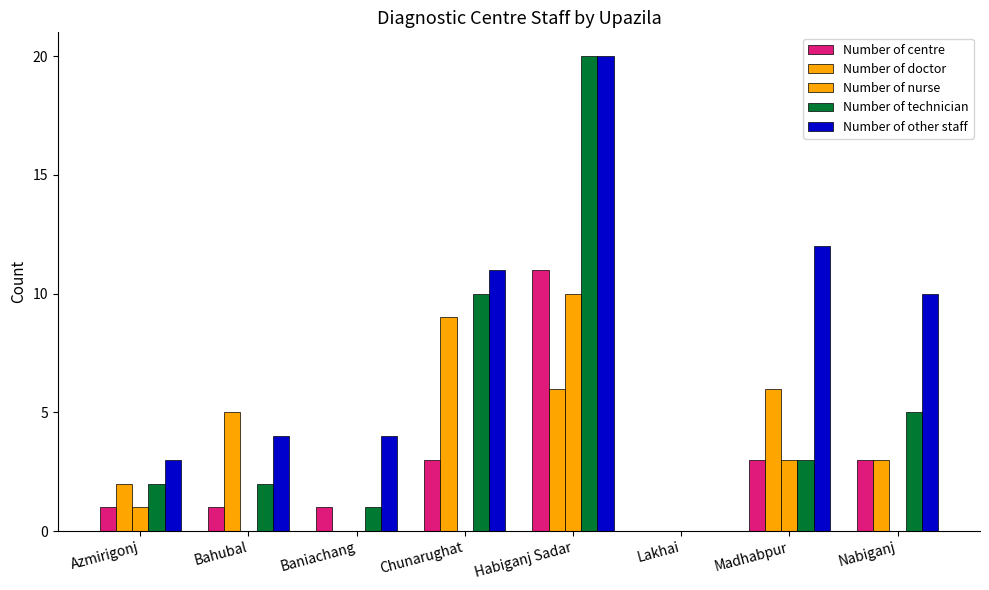

True or false: Number of nurse has a value of 1 at Azmirigonj.

False